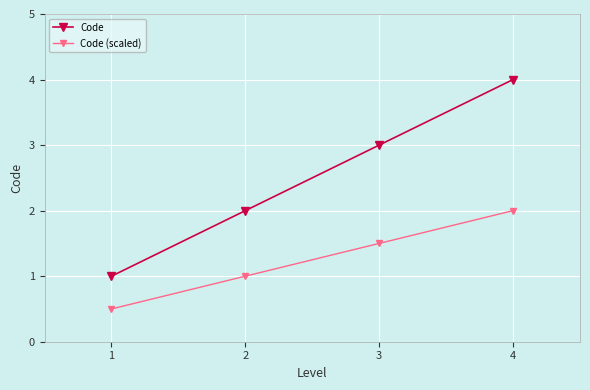

Which series has the largest total across all categories?

Code